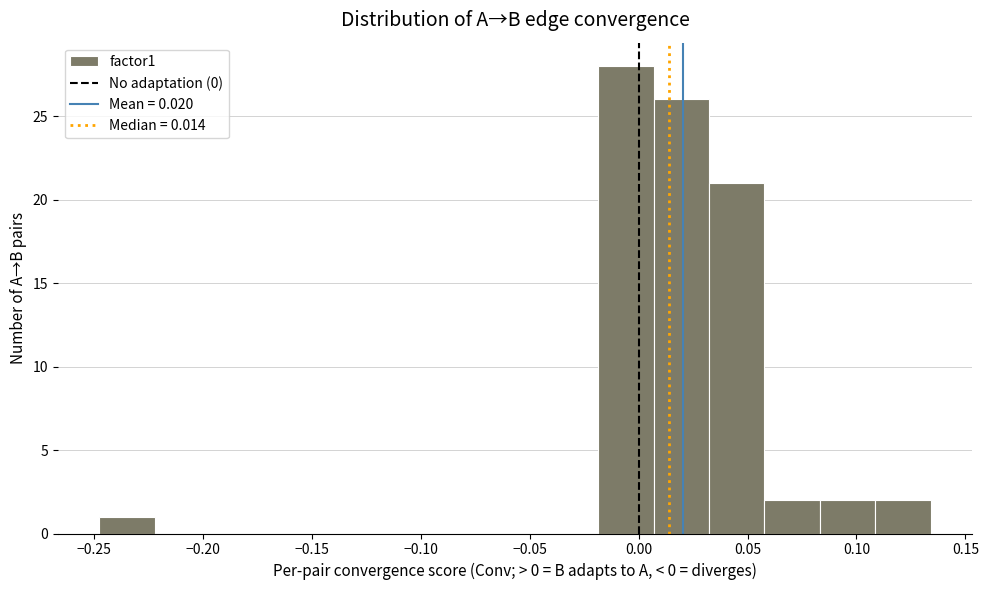

Over which range of the x-axis is the bar tallest?

-0.020 to 0.005